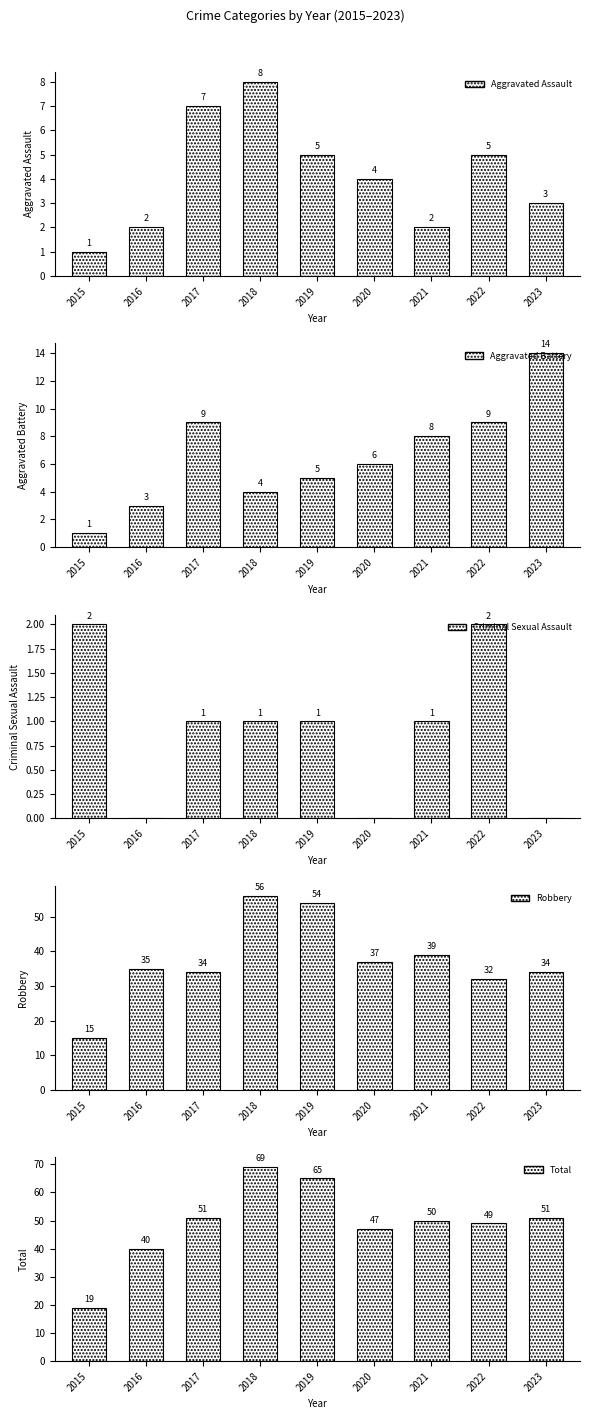

What are all the series names shown in the legend?

Aggravated Assault, Aggravated Battery, Criminal Sexual Assault, Robbery, Total